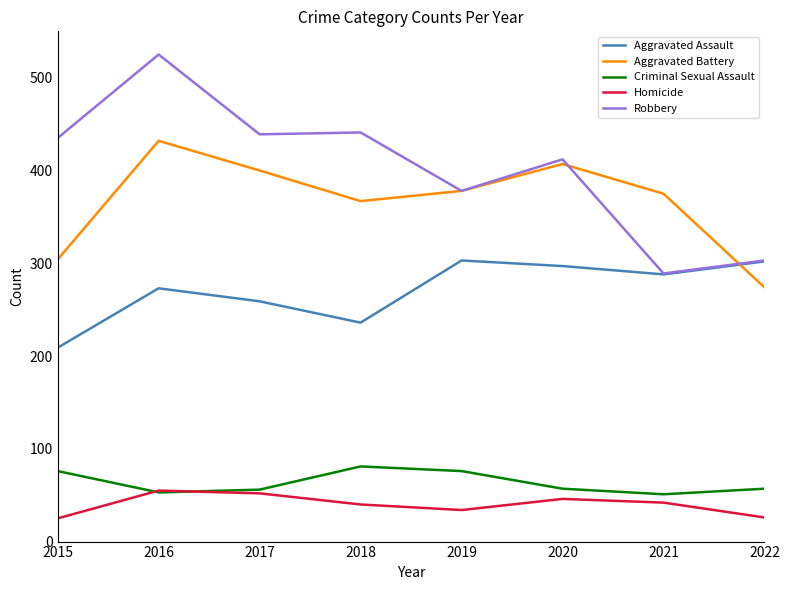

Rank the series at 2020 from highest to lowest value.

Robbery, Aggravated Battery, Aggravated Assault, Criminal Sexual Assault, Homicide